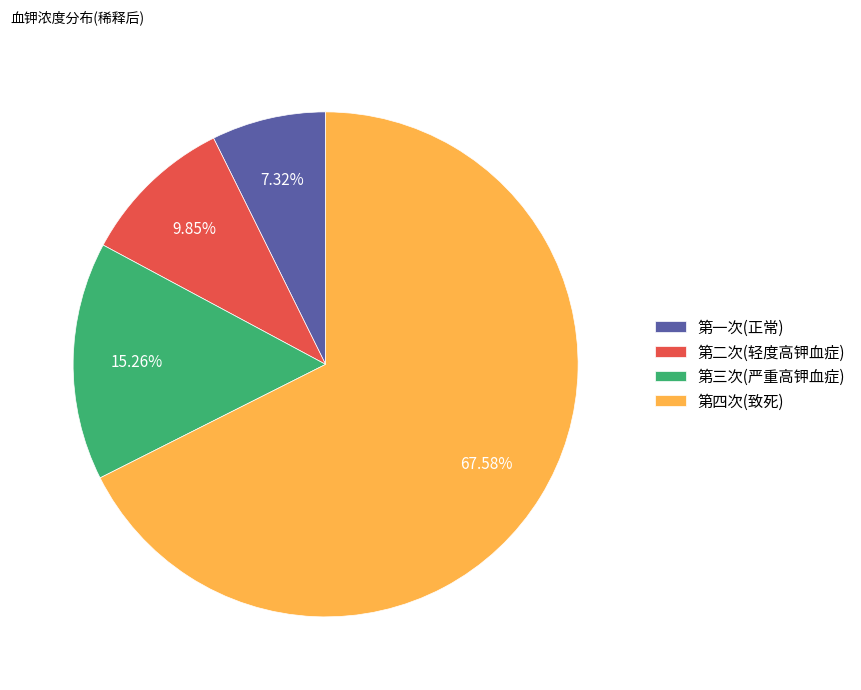

Which has a higher value, 第三次(严重高钾血症) or 第四次(致死)?

第四次(致死)